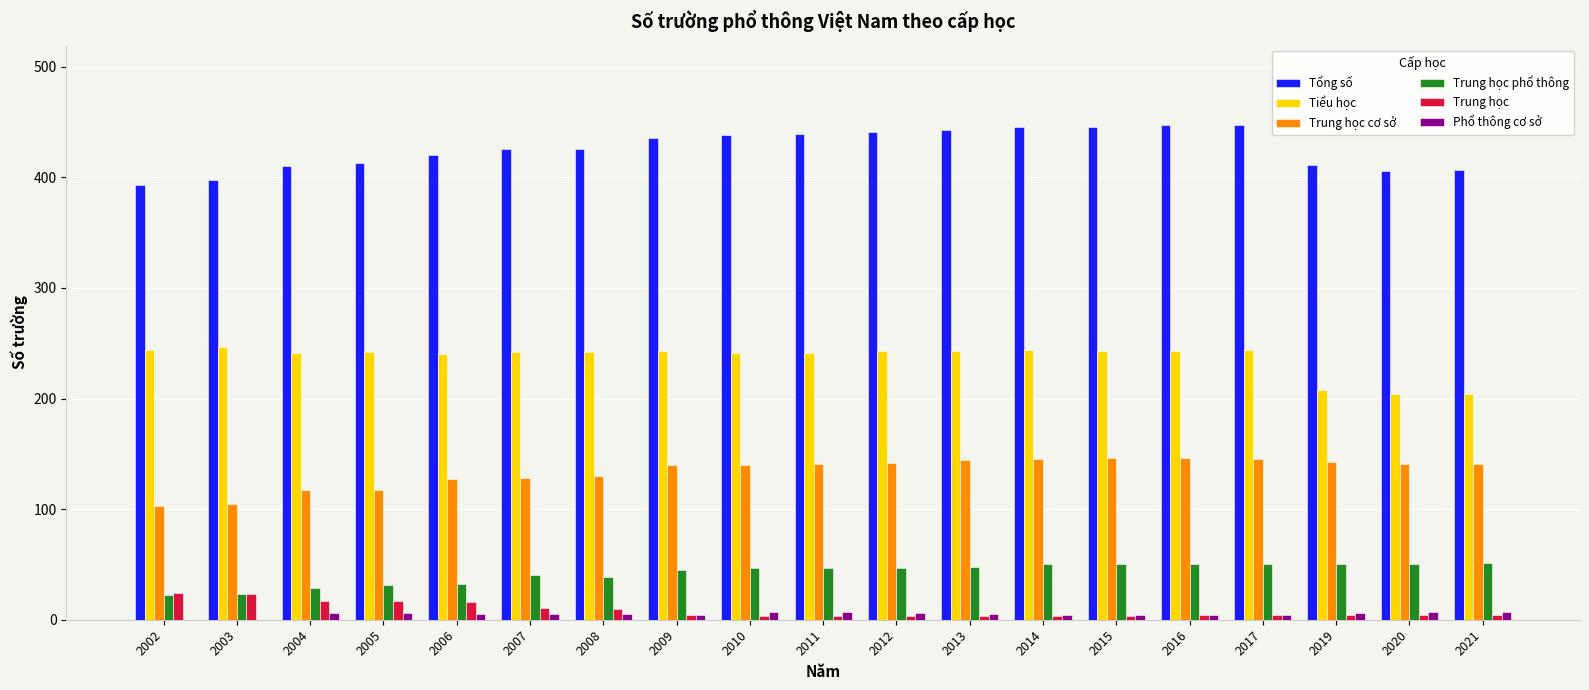

The Tiểu học series shows 241 at 2004. True or false?

True